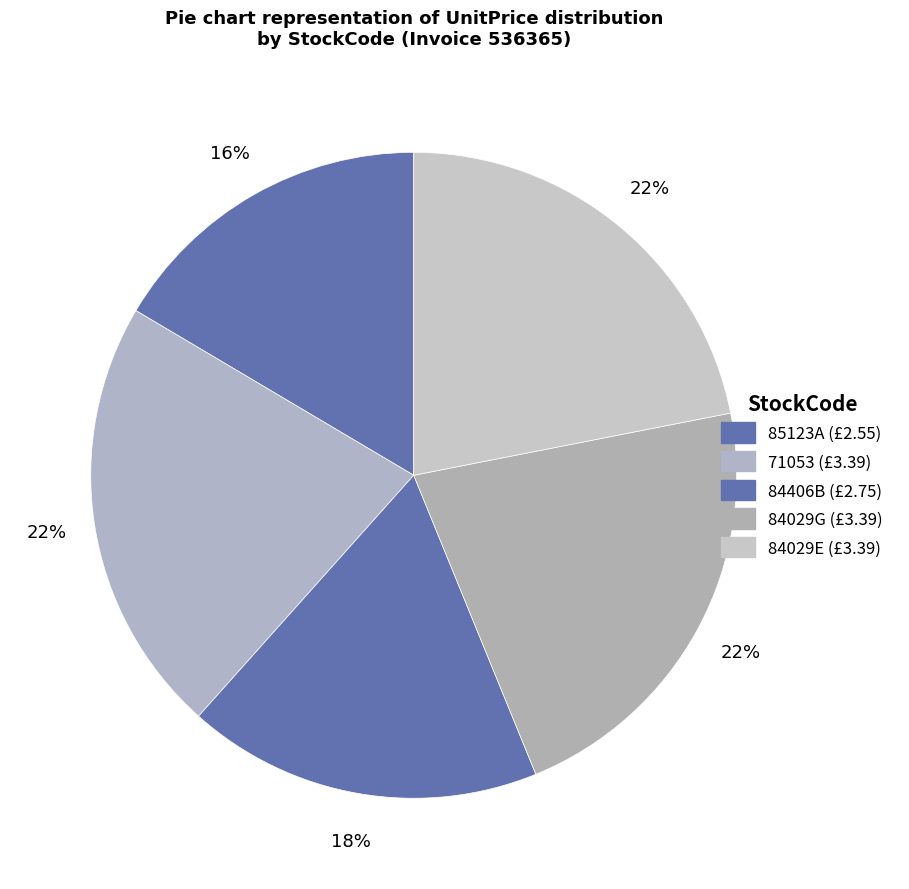

To the nearest percent, what portion does 84029E represent?

22%